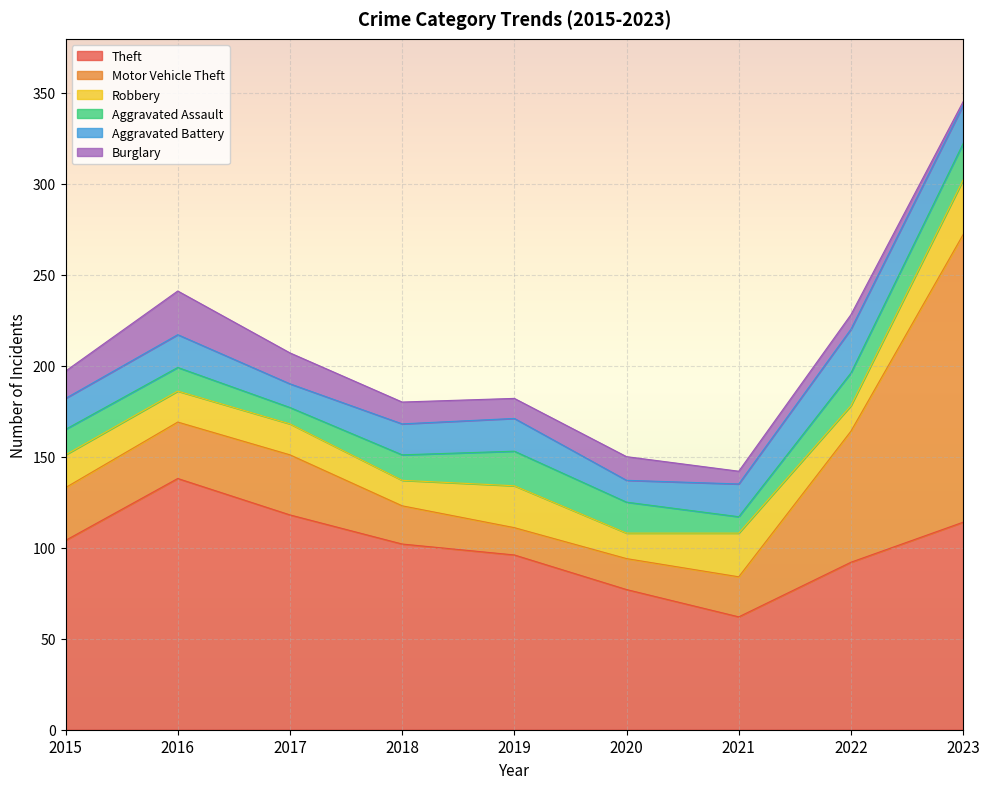

At which category is the sum across all series the highest?

2023